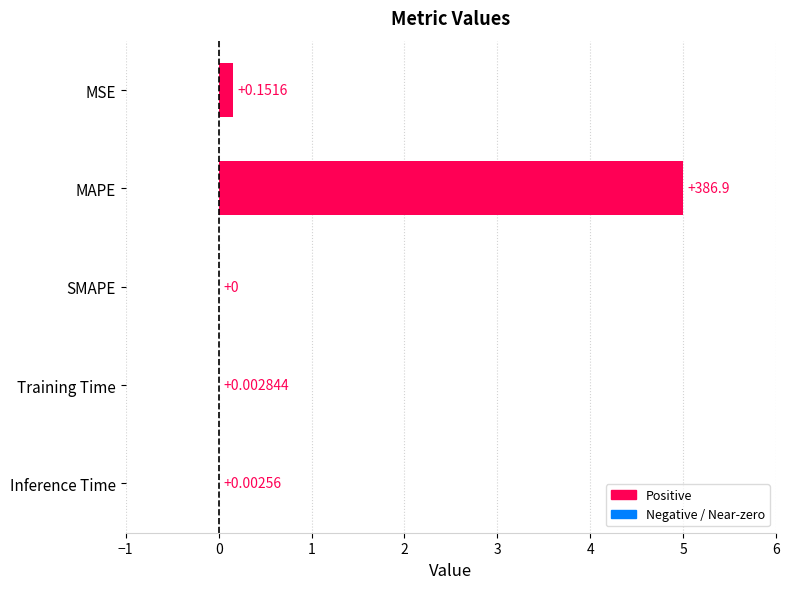

Which label corresponds to the largest value in the chart?

MAPE